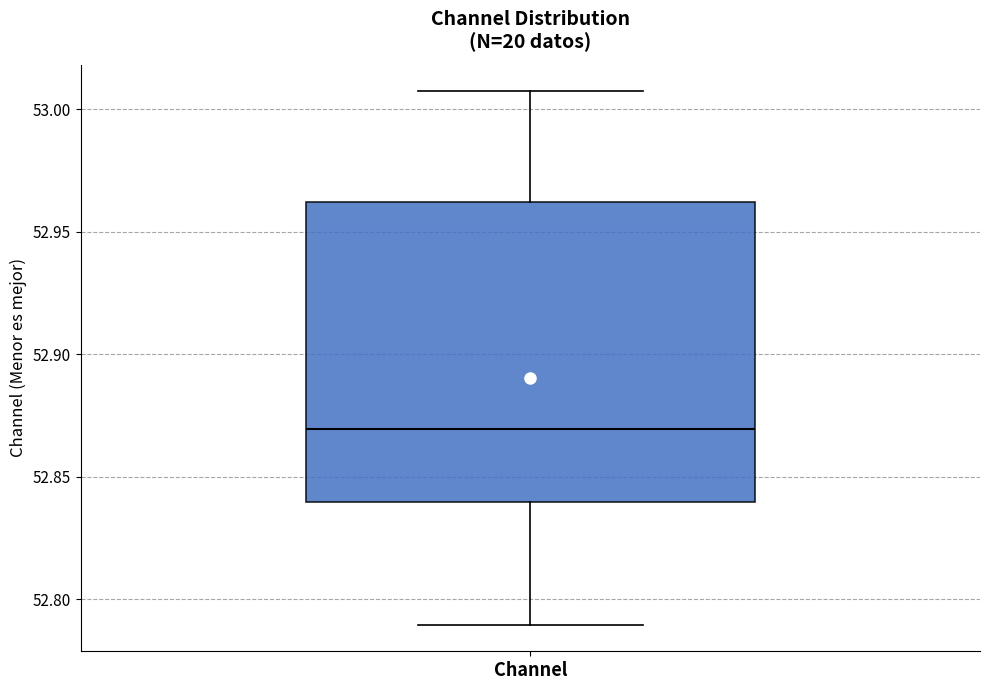

Transcribe this box plot: give where the median line is, the range the box spans, and where the two whiskers end, as read against the y-axis. The values are not printed on the chart, so give them approximately, as read against the axis.

median 52.870, box 52.840 to 52.960, whiskers 52.790 to 53.005